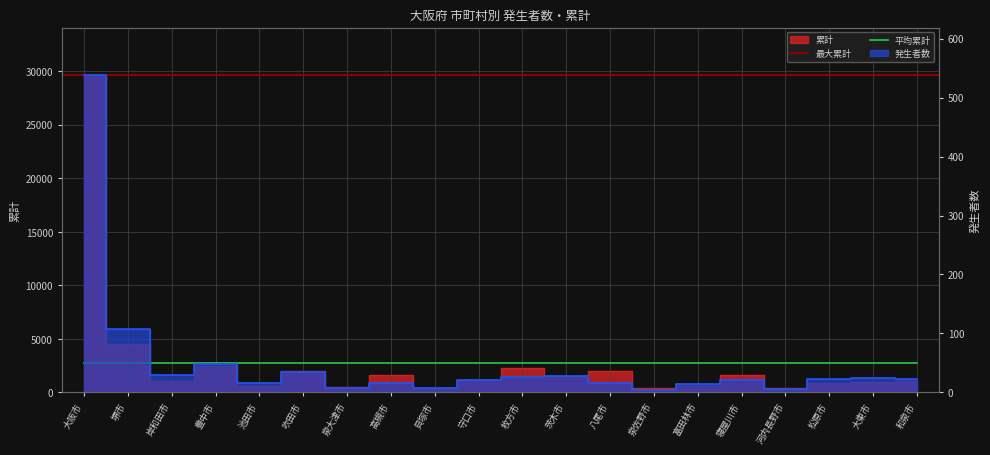

True or false: 累計 has a value of 330 at 高槻市.

False